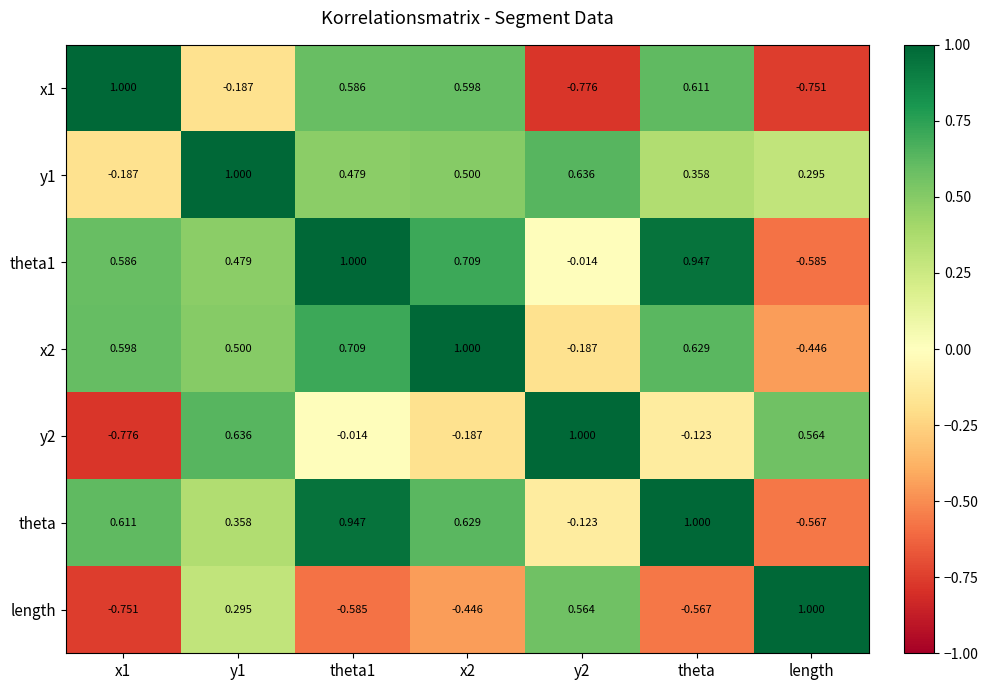

At which category is the sum across all series the highest?

theta1